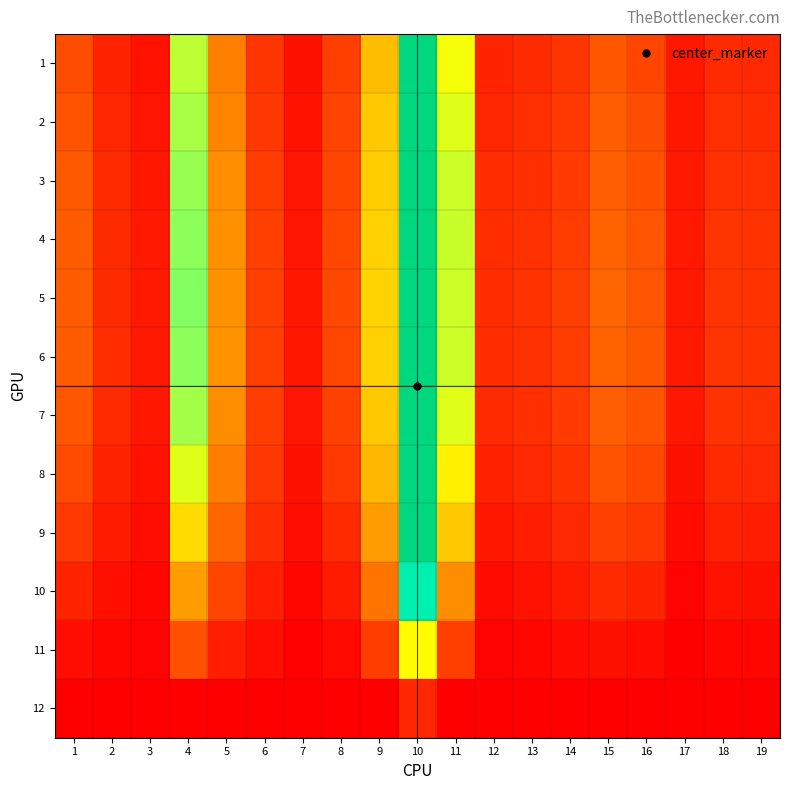

At 11, list the series in order from largest to smallest.

4, 3, 5, 6, 2, 7, 1, 8, 9, 10, 11, 12